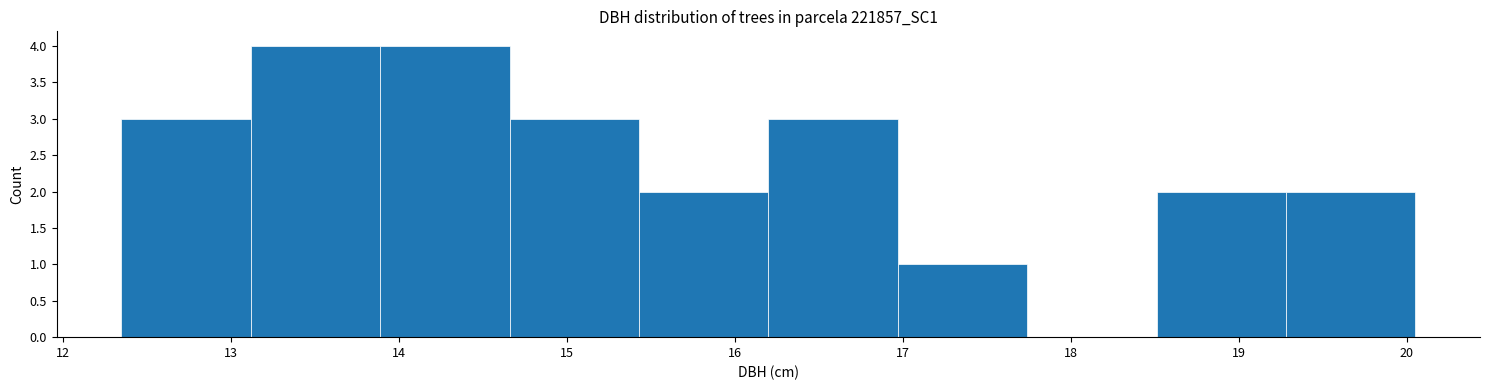

What is the height of the bar covering 16.97 to 17.74 on the x-axis? Neither the bar edges nor the heights are printed on the chart, so give them approximately, as read against the axes.

1